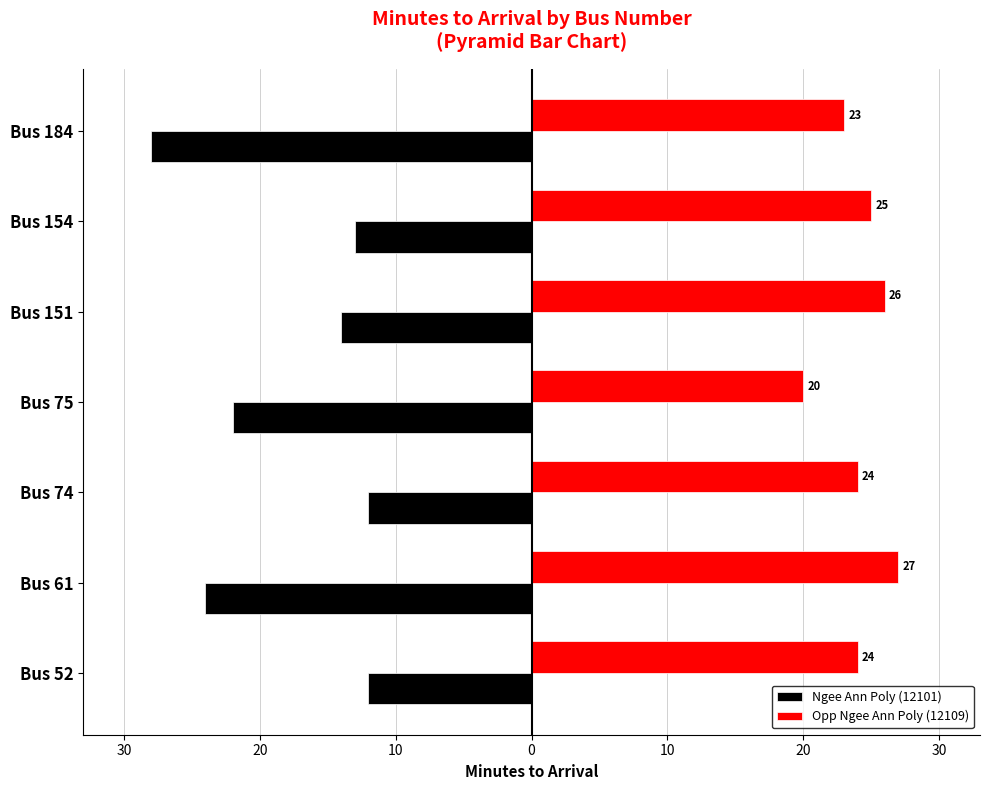

What are all the series names shown in the legend?

Ngee Ann Poly (12101), Opp Ngee Ann Poly (12109)